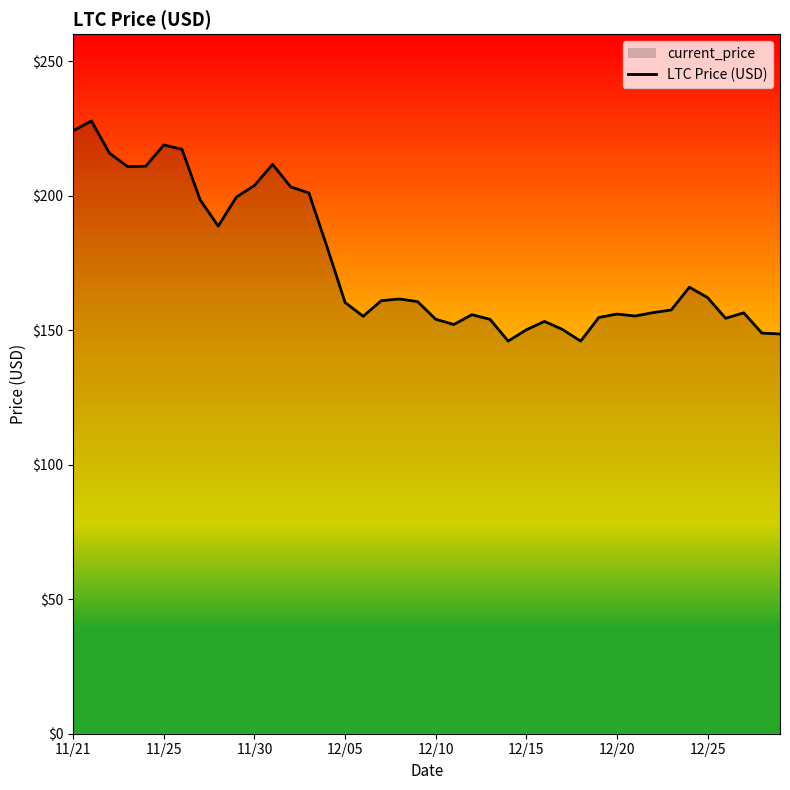

The value at 12/05 is 67.1. True or false?

False